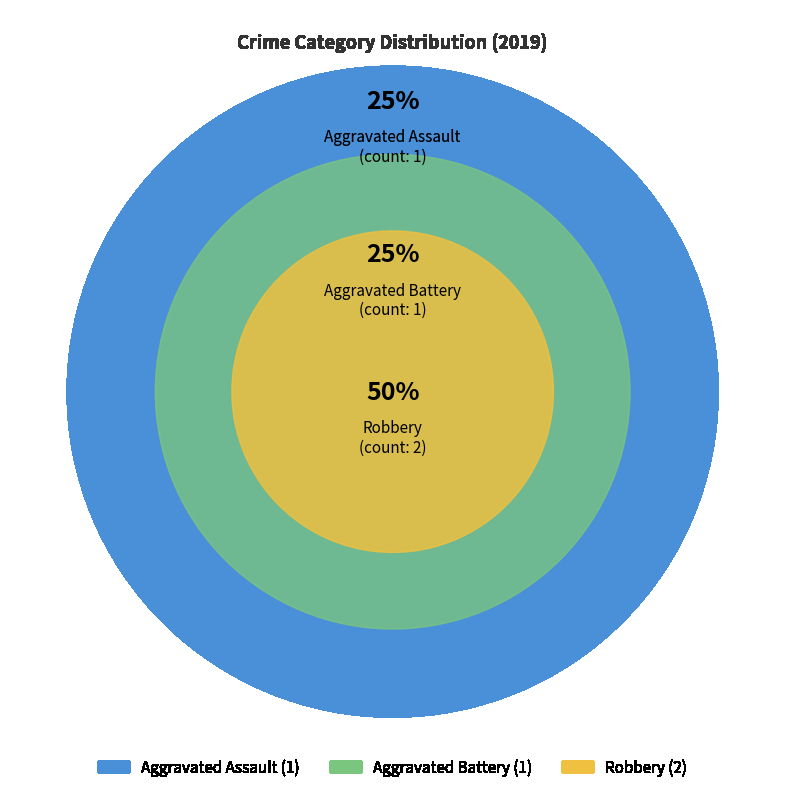

Approximately how many times larger is the value at Aggravated Battery compared to Robbery?

0.5